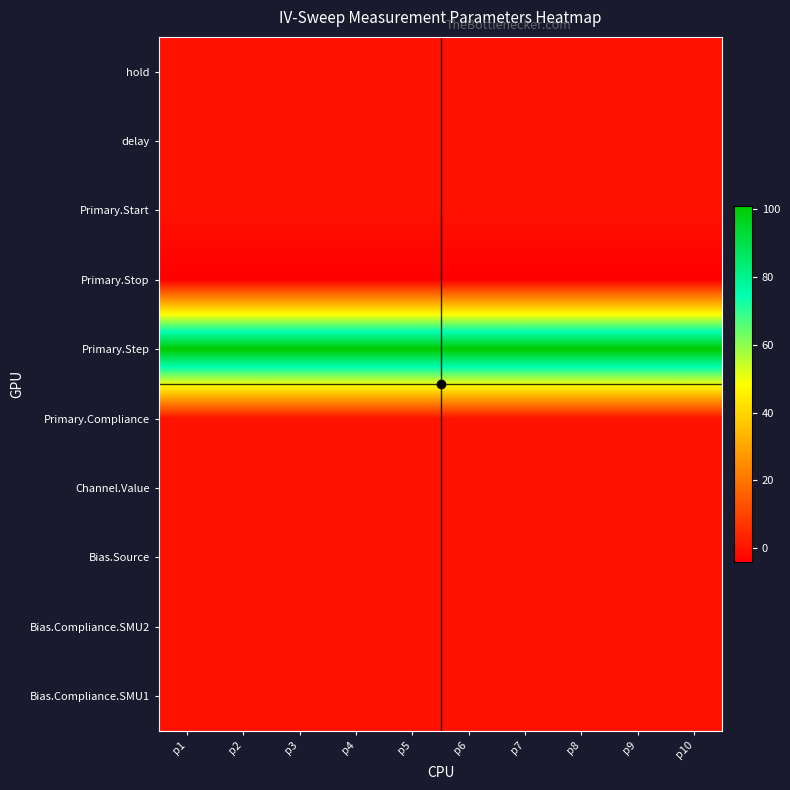

Reading left to right, what are all the values shown in this chart?

hold: p1=0.0	p2=0.0	p3=0.0	p4=0.0	p5=0.0	p6=0.0	p7=0.0	p8=0.0	p9=0.0	p10=0.0
delay: p1=0.0	p2=0.0	p3=0.0	p4=0.0	p5=0.0	p6=0.0	p7=0.0	p8=0.0	p9=0.0	p10=0.0
Primary.Start: p1=0.0	p2=0.0	p3=0.0	p4=0.0	p5=0.0	p6=0.0	p7=0.0	p8=0.0	p9=0.0	p10=0.0
Primary.Stop: p1=-4.0	p2=-4.0	p3=-4.0	p4=-4.0	p5=-4.0	p6=-4.0	p7=-4.0	p8=-4.0	p9=-4.0	p10=-4.0
Primary.Step: p1=101.0	p2=101.0	p3=101.0	p4=101.0	p5=101.0	p6=101.0	p7=101.0	p8=101.0	p9=101.0	p10=101.0
Primary.Compliance: p1=0.0	p2=0.0	p3=0.0	p4=0.0	p5=0.0	p6=0.0	p7=0.0	p8=0.0	p9=0.0	p10=0.0
Channel.Value: p1=0.0	p2=0.0	p3=0.0	p4=0.0	p5=0.0	p6=0.0	p7=0.0	p8=0.0	p9=0.0	p10=0.0
Bias.Source: p1=0.0	p2=0.0	p3=0.0	p4=0.0	p5=0.0	p6=0.0	p7=0.0	p8=0.0	p9=0.0	p10=0.0
Bias.Compliance.SMU2: p1=0.0	p2=0.0	p3=0.0	p4=0.0	p5=0.0	p6=0.0	p7=0.0	p8=0.0	p9=0.0	p10=0.0
Bias.Compliance.SMU1: p1=0.0	p2=0.0	p3=0.0	p4=0.0	p5=0.0	p6=0.0	p7=0.0	p8=0.0	p9=0.0	p10=0.0